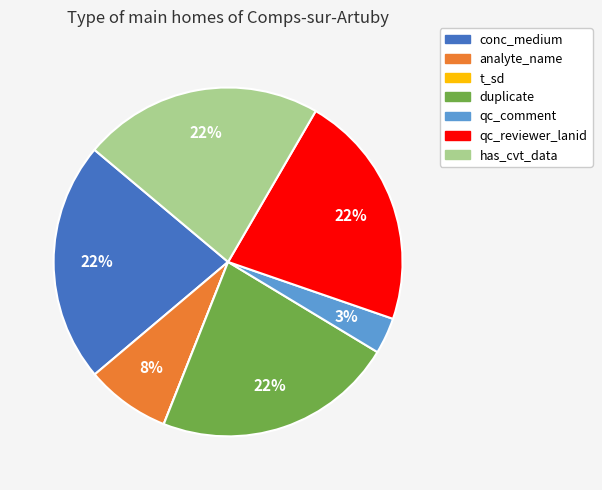

Does analyte_name account for over 50% of the chart?

No